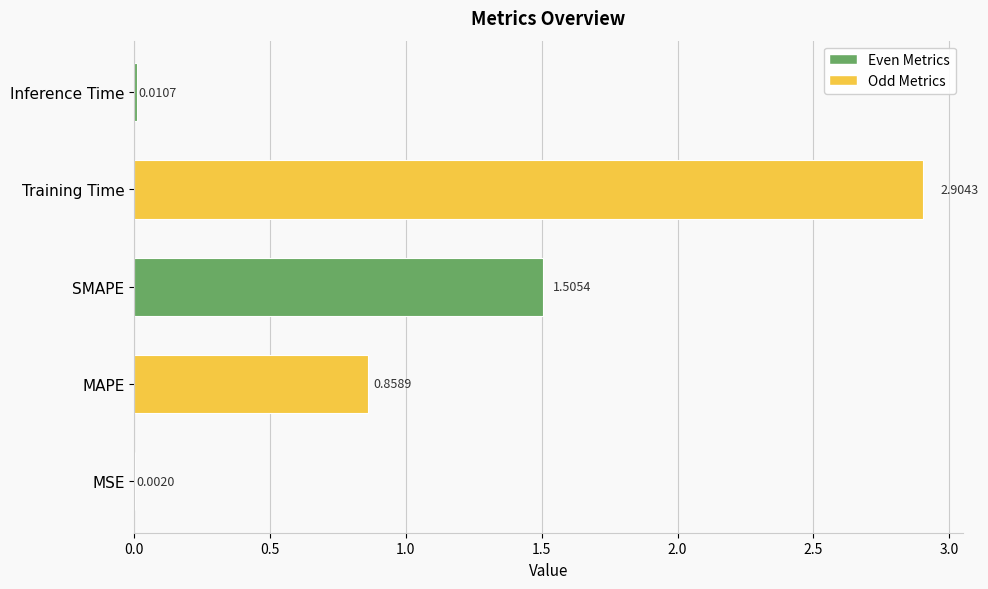

Where is the data nearest to the value 1?

MAPE